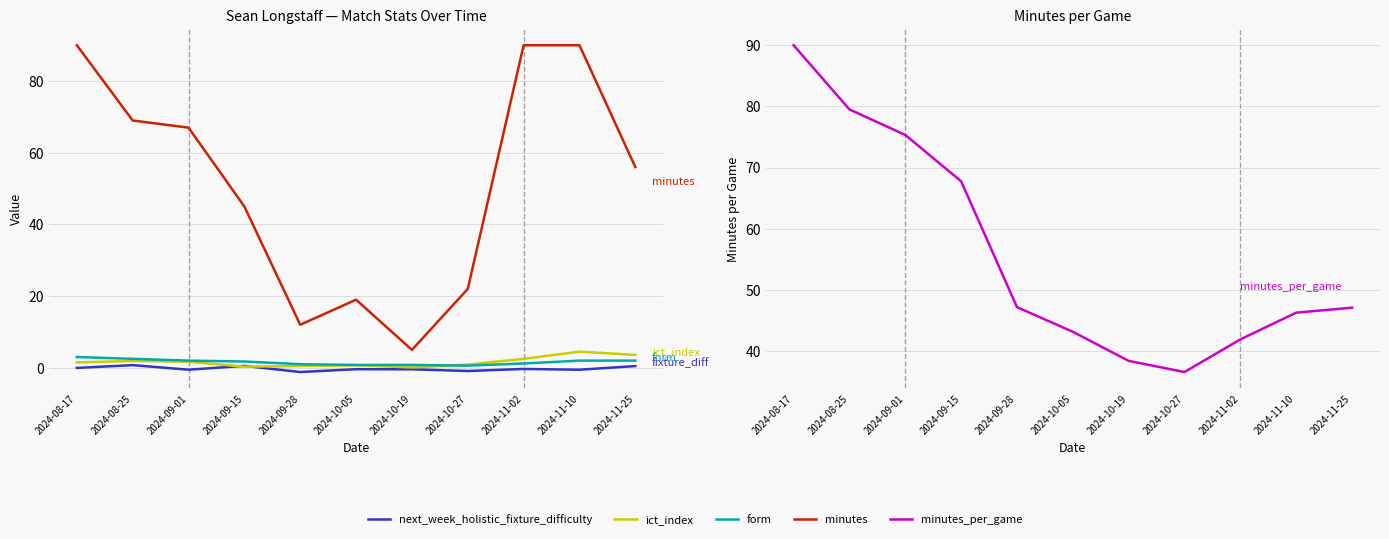

Is it true that form equals 0.2 at 2024-10-05?

False